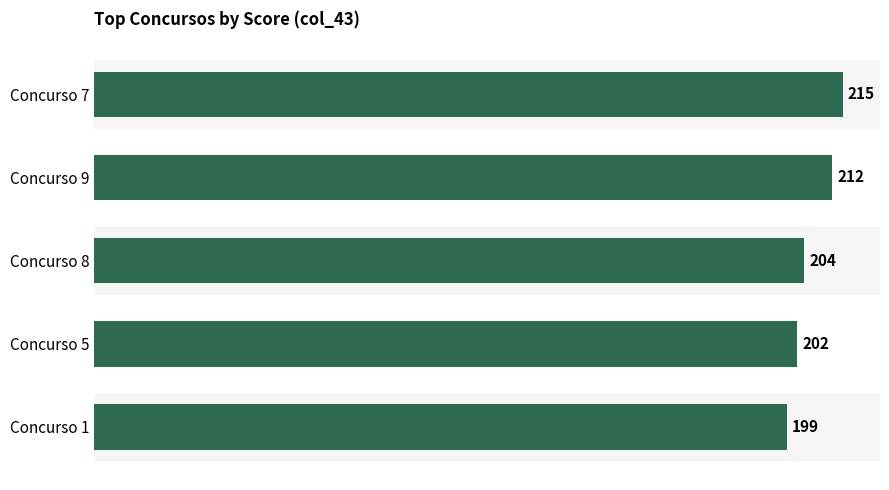

Does the chart contain stacked bars?

No